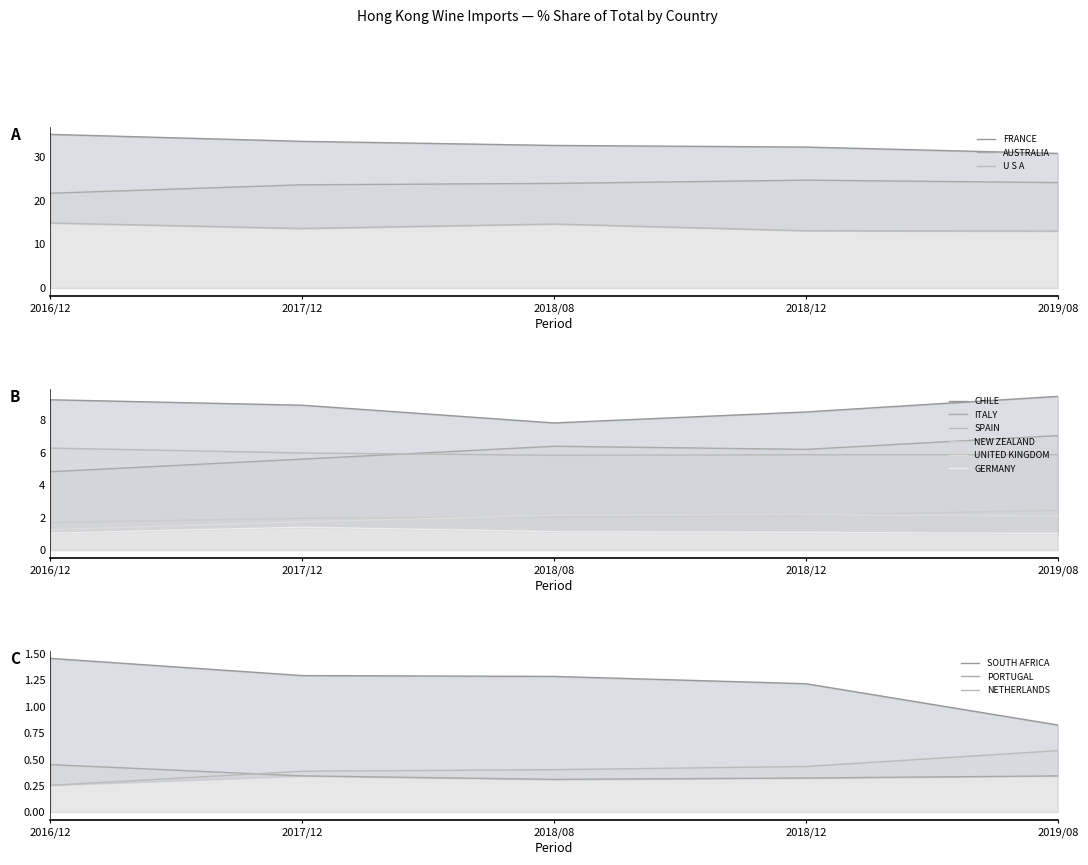

In 2018/08 Share, how many points are lower than both neighbors (excluding endpoints)?

3